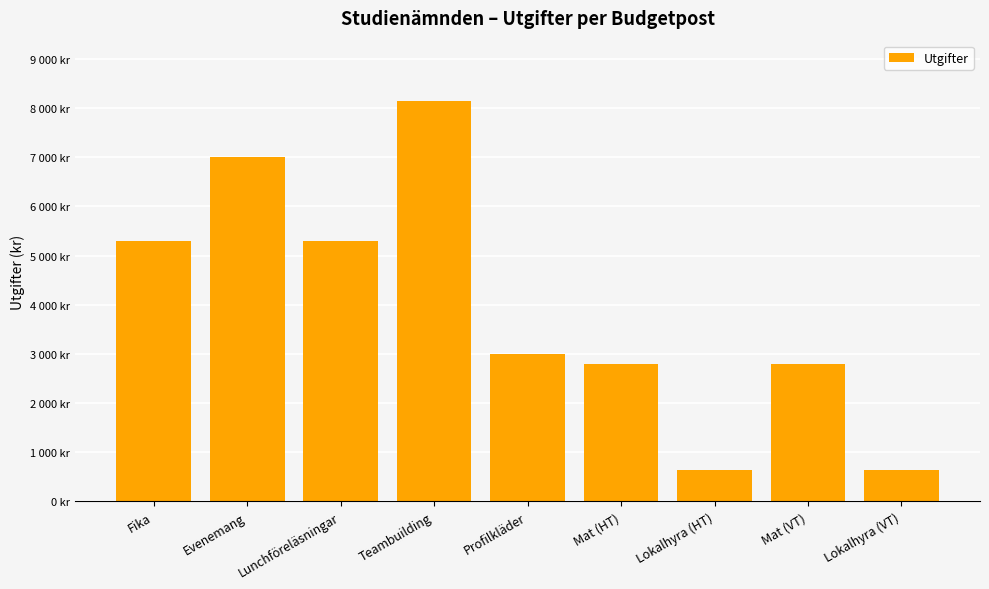

Are the bars grouped side by side (vs. stacked)?

No